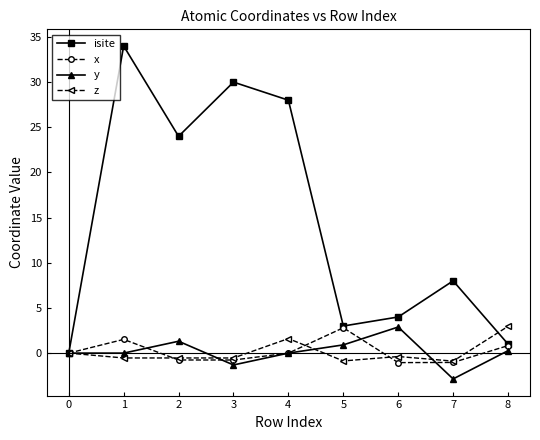

How many interior local peaks does the isite series have?

3